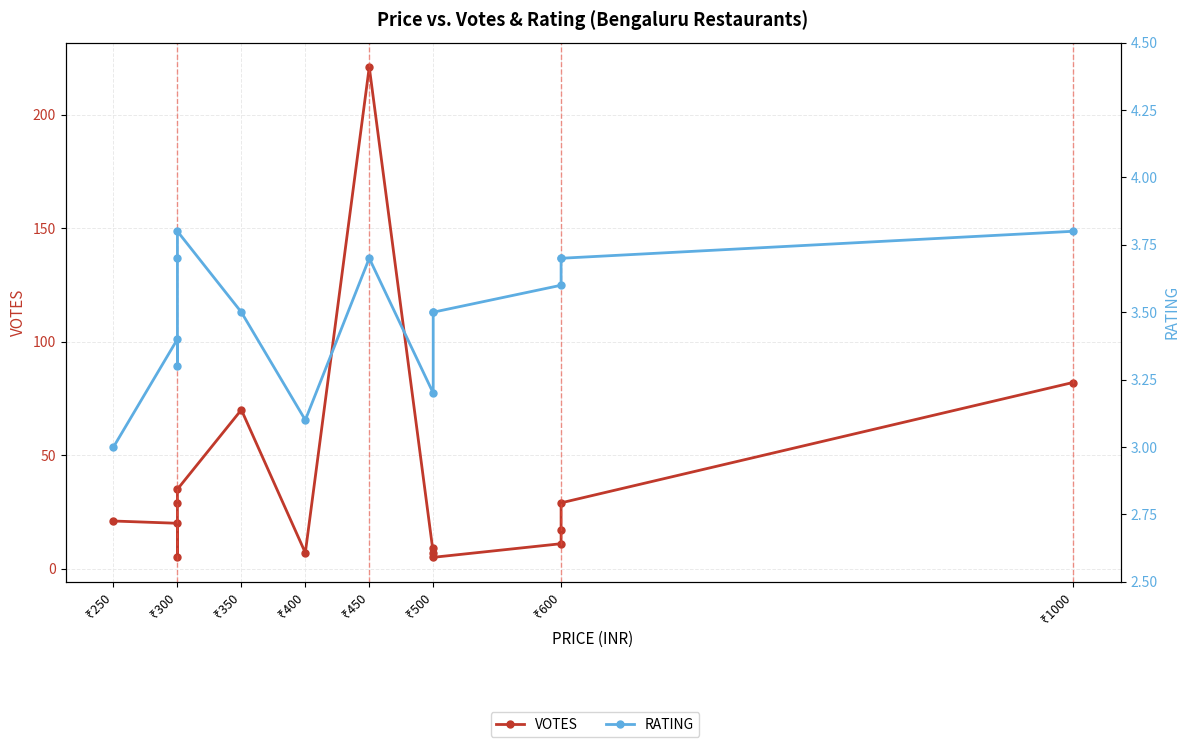

List the series in order of their overall mean, lowest first.

RATING, VOTES